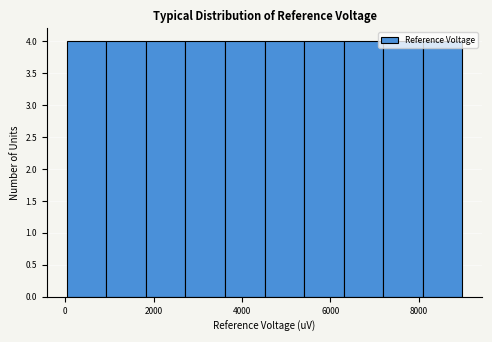

Reading left to right, transcribe this chart: for each bar, give the range it covers on the x-axis and its height. Neither the bar edges nor the heights are printed on the chart, so give them approximately, as read against the axes.

0 to 1000: 4
1000 to 1800: 4
1800 to 2800: 4
2800 to 3600: 4
3600 to 4600: 4
4600 to 5400: 4
5400 to 6400: 4
6400 to 7200: 4
7200 to 8000: 4
8000 to 9000: 4